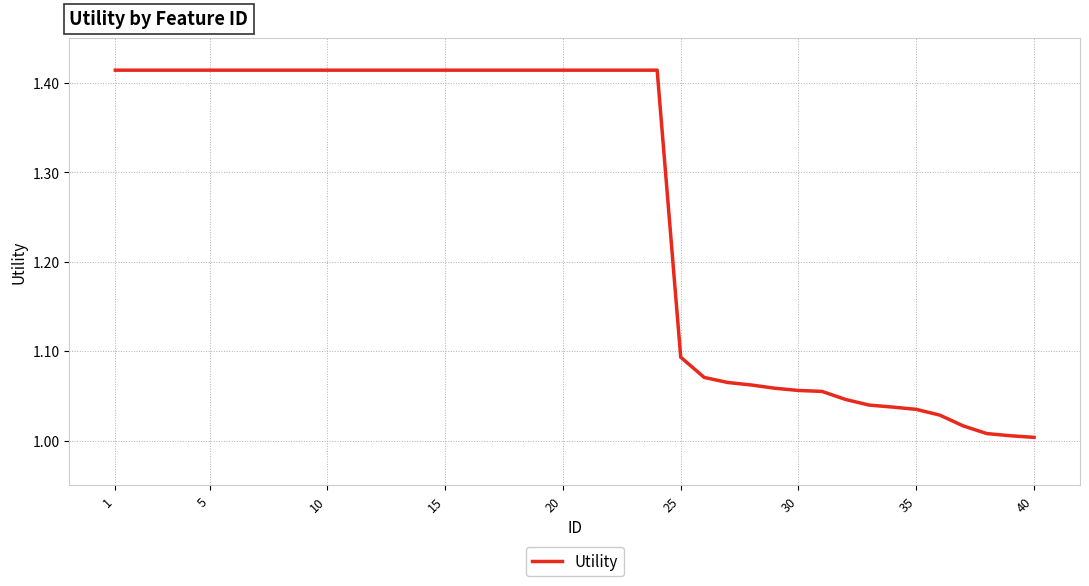

What is the difference between the maximum and minimum values?

0.4